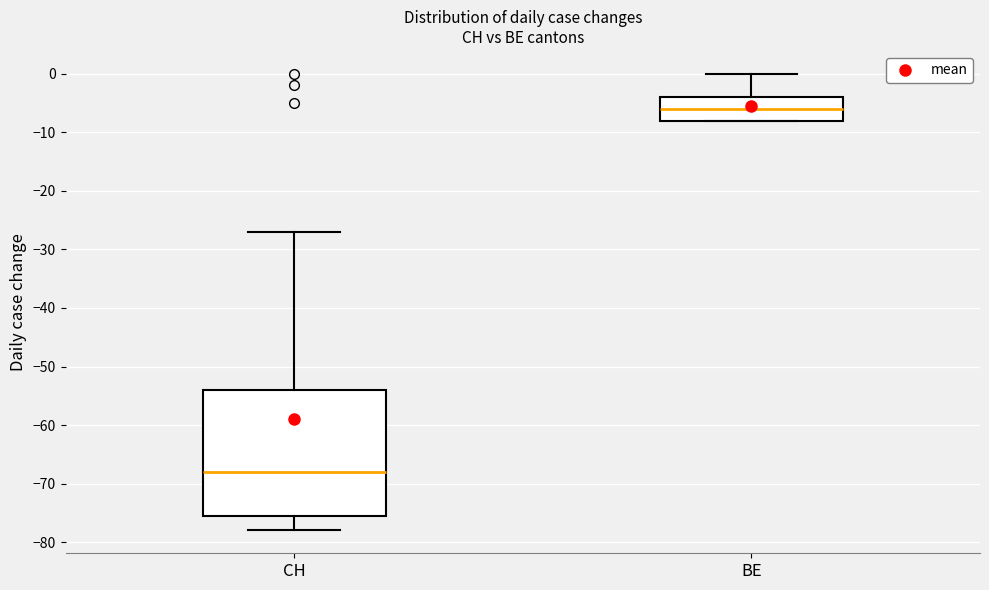

Comparing the boxes themselves (not the whiskers), which one is the tallest?

CH